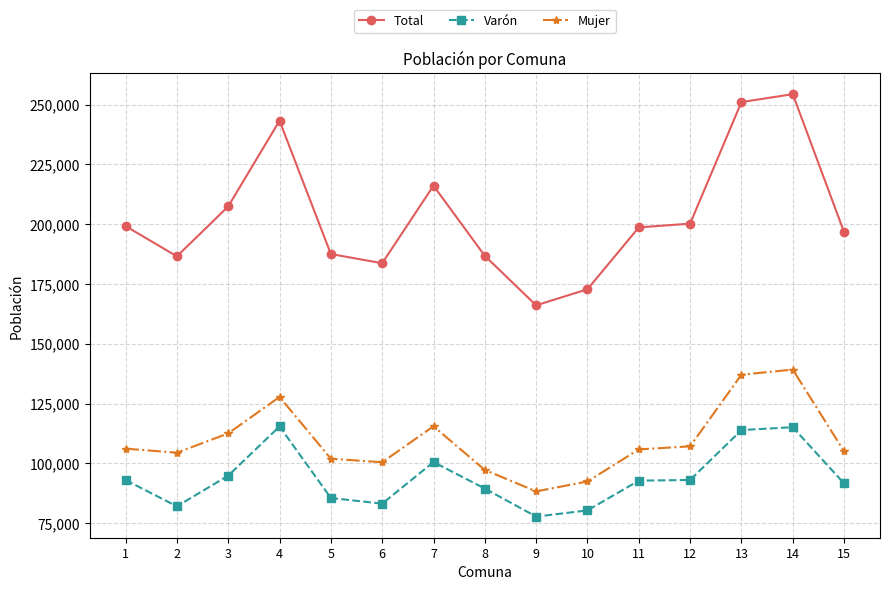

At how many categories does at least one series exceed 194110?

9